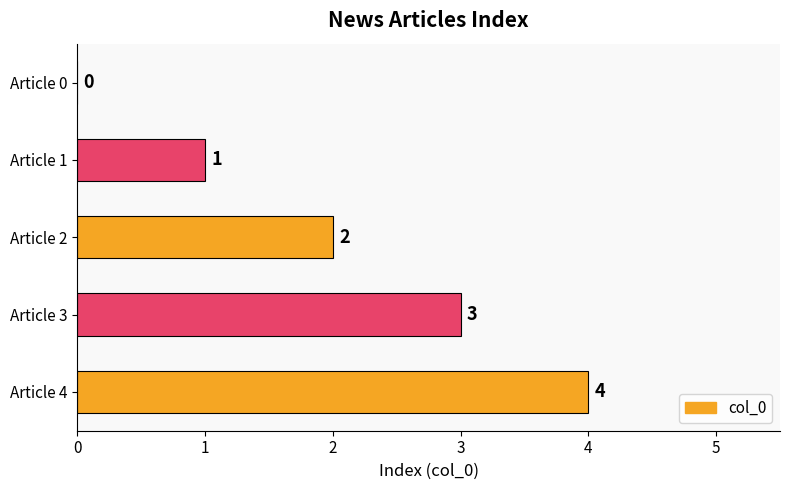

The chart shows a value of 0 at Article 0. True or false?

True